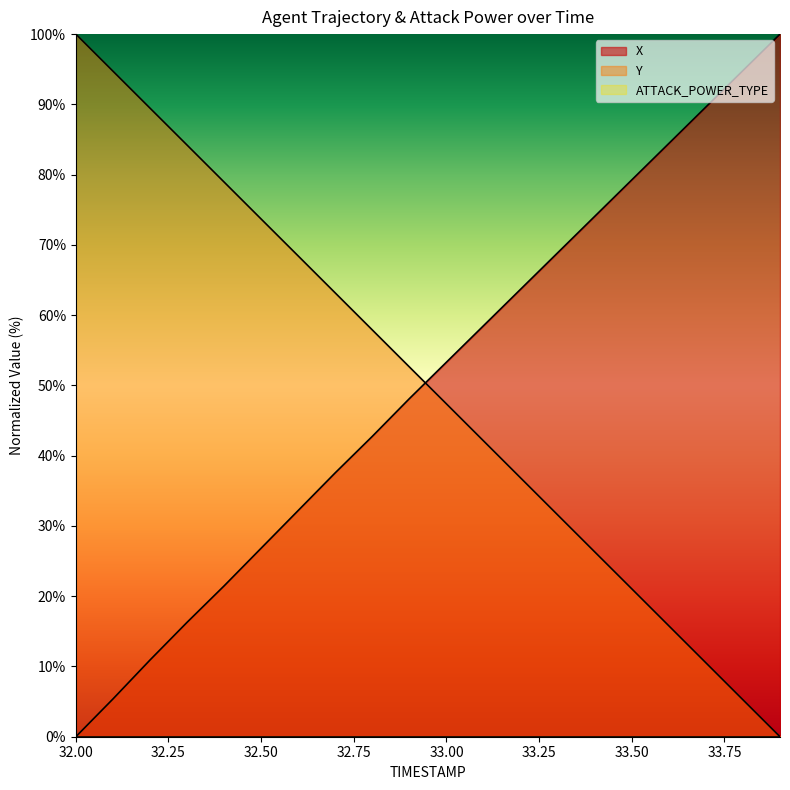

What is the difference between the maximum and minimum values in the Y series?

100.0